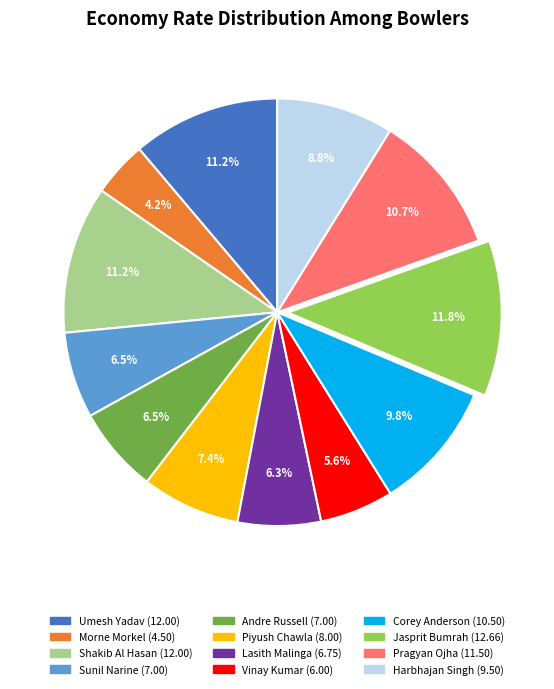

Which category has the smallest portion of the pie?

Morne Morkel